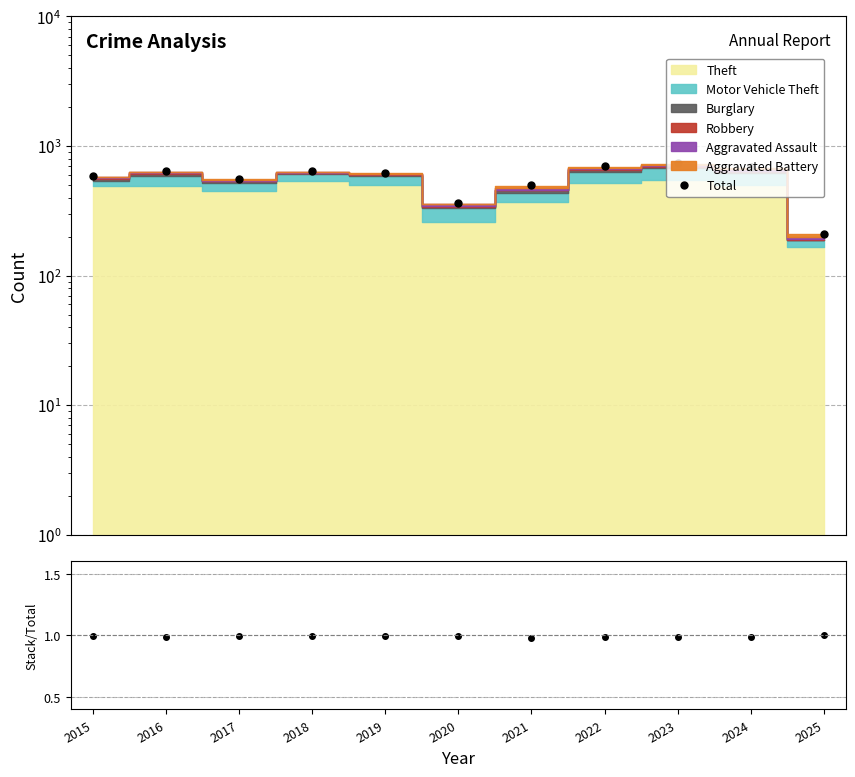

At which label is Stack/Total closest to 0?

2021